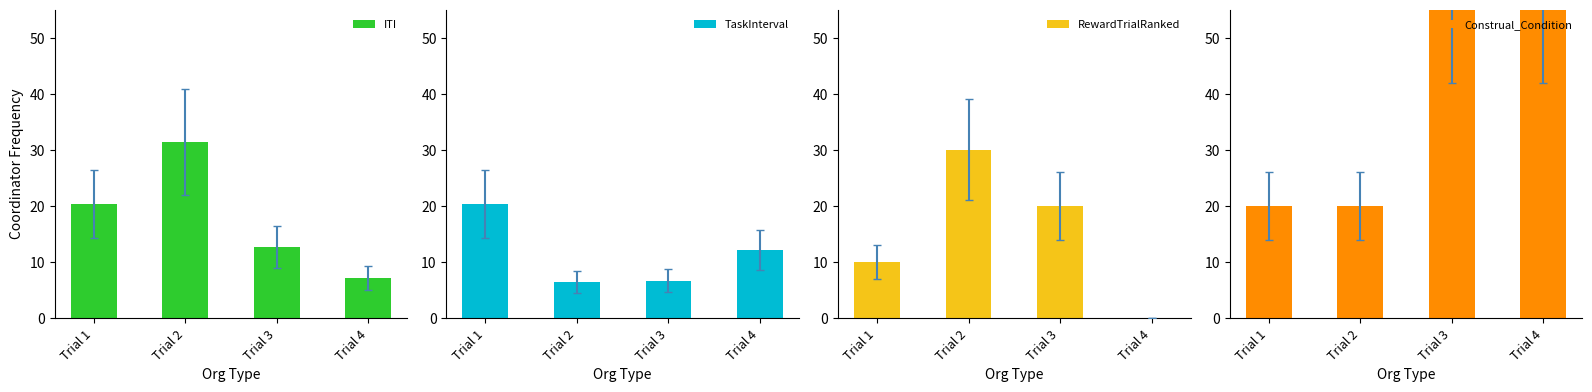

Rank the series at Trial 3 from highest to lowest value.

Construal_Condition, RewardTrialRanked, ITI, TaskInterval